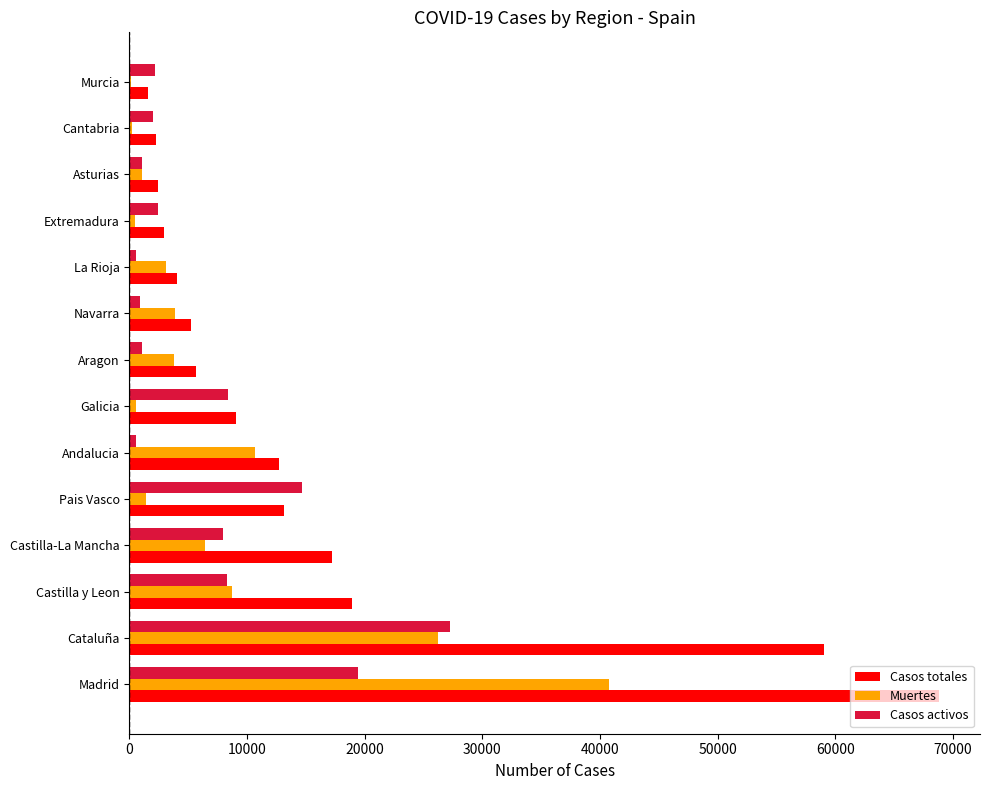

What are all the series names shown in the legend?

Casos totales, Muertes, Casos activos